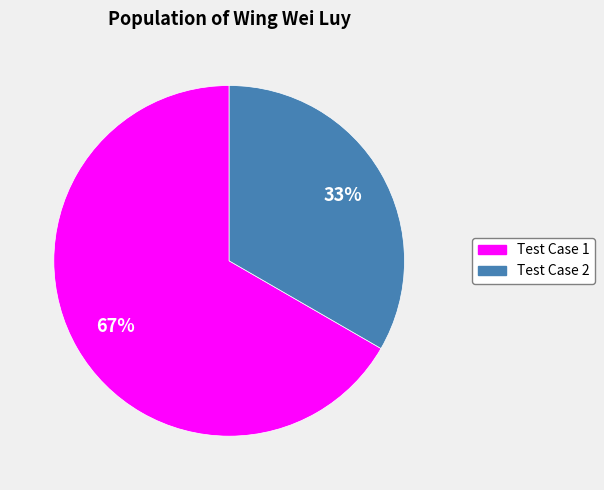

Rank the categories by value from highest to lowest.

Test Case 1, Test Case 2